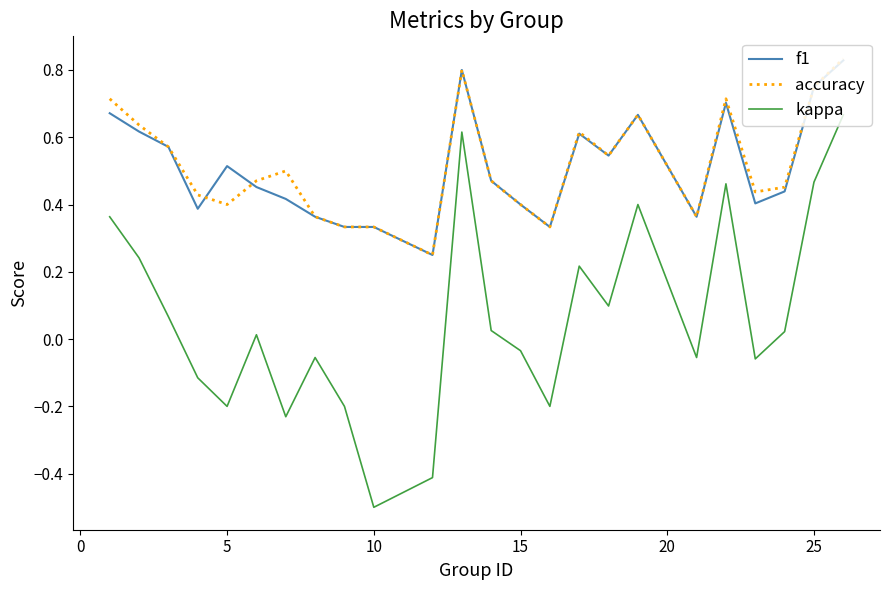

True or false: accuracy and kappa cross at least once.

False